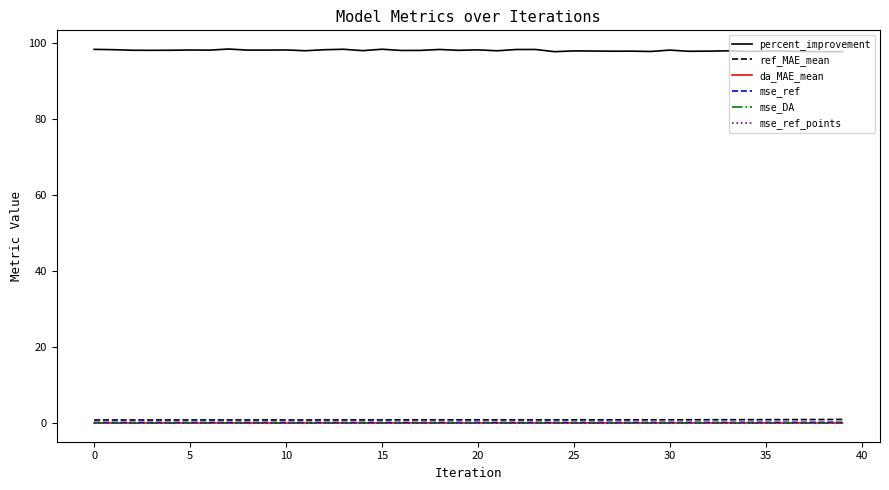

What is the maximum value shown in the chart?

98.3